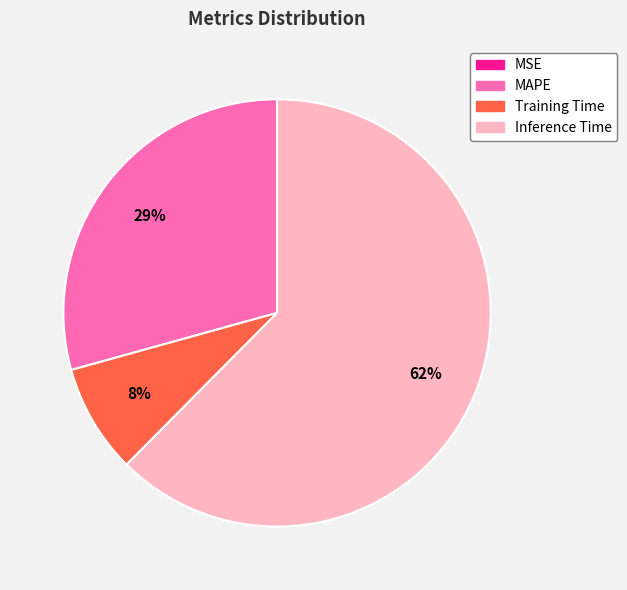

What percentage is the Training Time slice, to the nearest percent?

8%